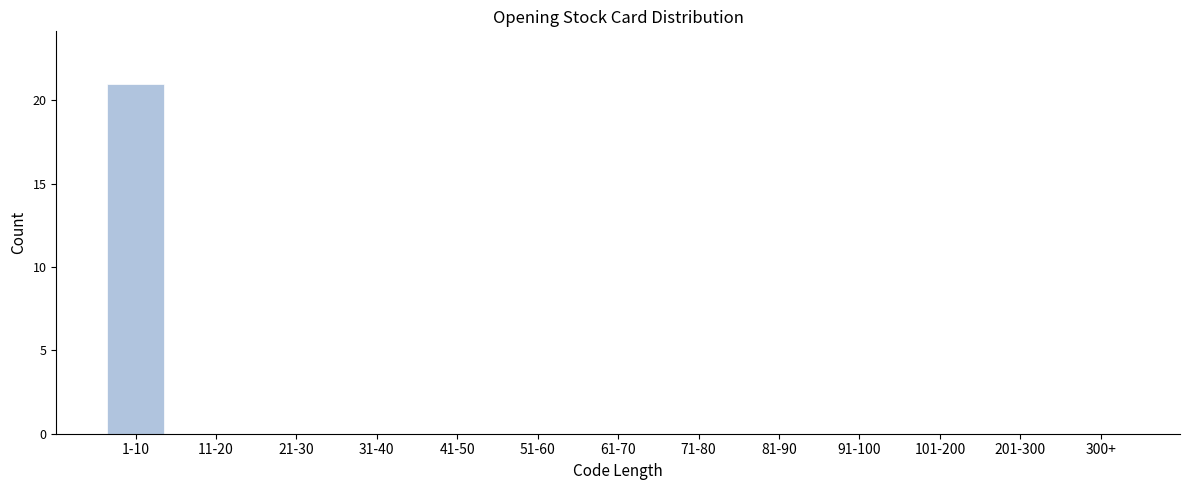

Reading right to left, extract all data points from this chart.

300+=0	201-300=0	101-200=0	91-100=0	81-90=0	71-80=0	61-70=0	51-60=0	41-50=0	31-40=0	21-30=0	11-20=0	1-10=21